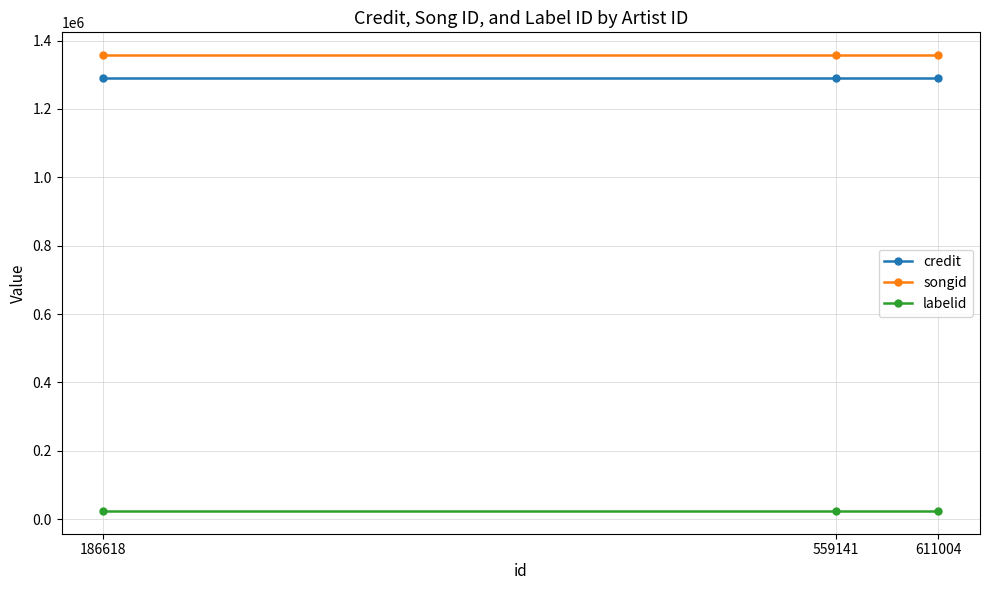

Rank the series at 559141 from lowest to highest value.

labelid, credit, songid